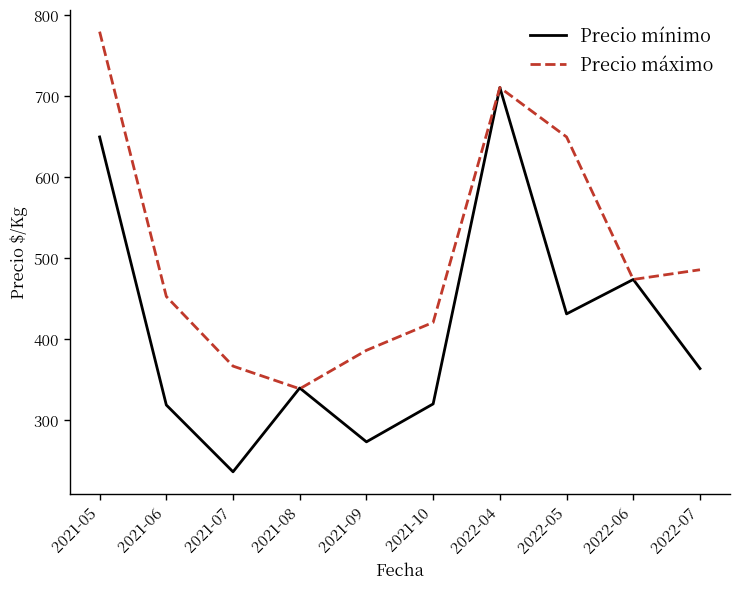

Which series changed the most between 2021-09 and 2022-07?

Precio máximo